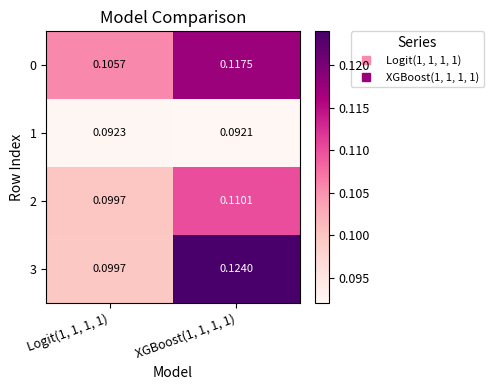

Is the value of 2 at Logit(1, 1, 1, 1) greater than the value of 1 at XGBoost(1, 1, 1, 1)?

Yes